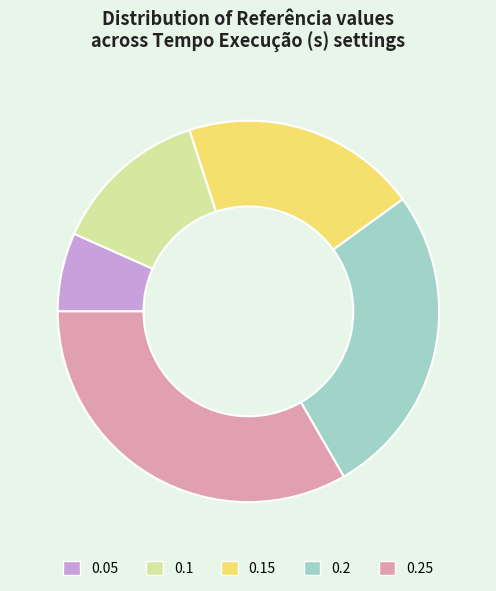

Rank the categories by value from lowest to highest.

0.05, 0.1, 0.15, 0.2, 0.25